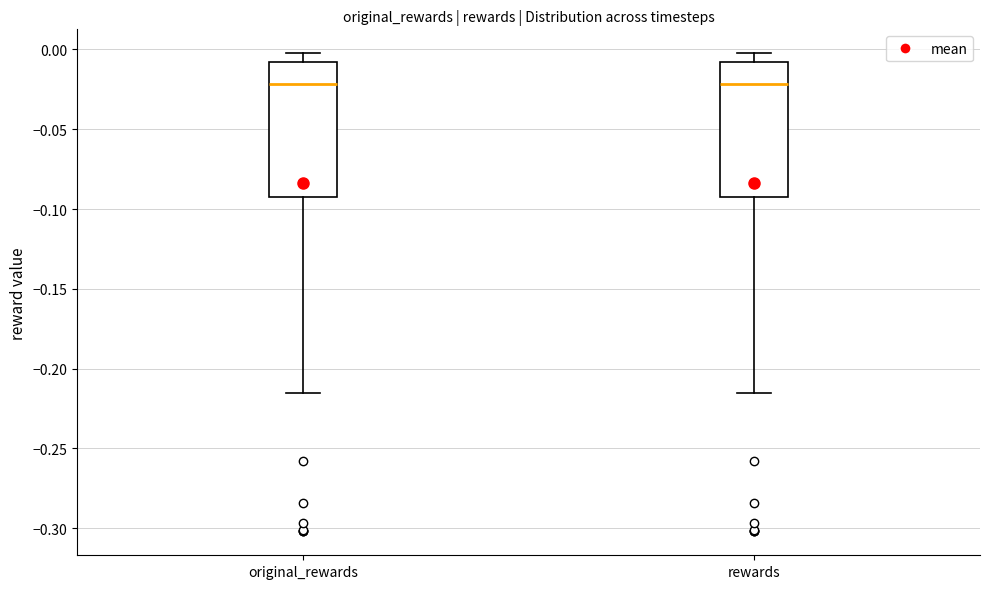

Reading left to right, transcribe this box plot: for each box, give where its median line is, the range the box spans, and where its two whiskers end, as read against the y-axis. The values are not printed on the chart, so give them approximately, as read against the axis.

original_rewards: median -0.020, box -0.090 to -0.010, whiskers -0.215 to 0.000
rewards: median -0.020, box -0.090 to -0.010, whiskers -0.215 to 0.000